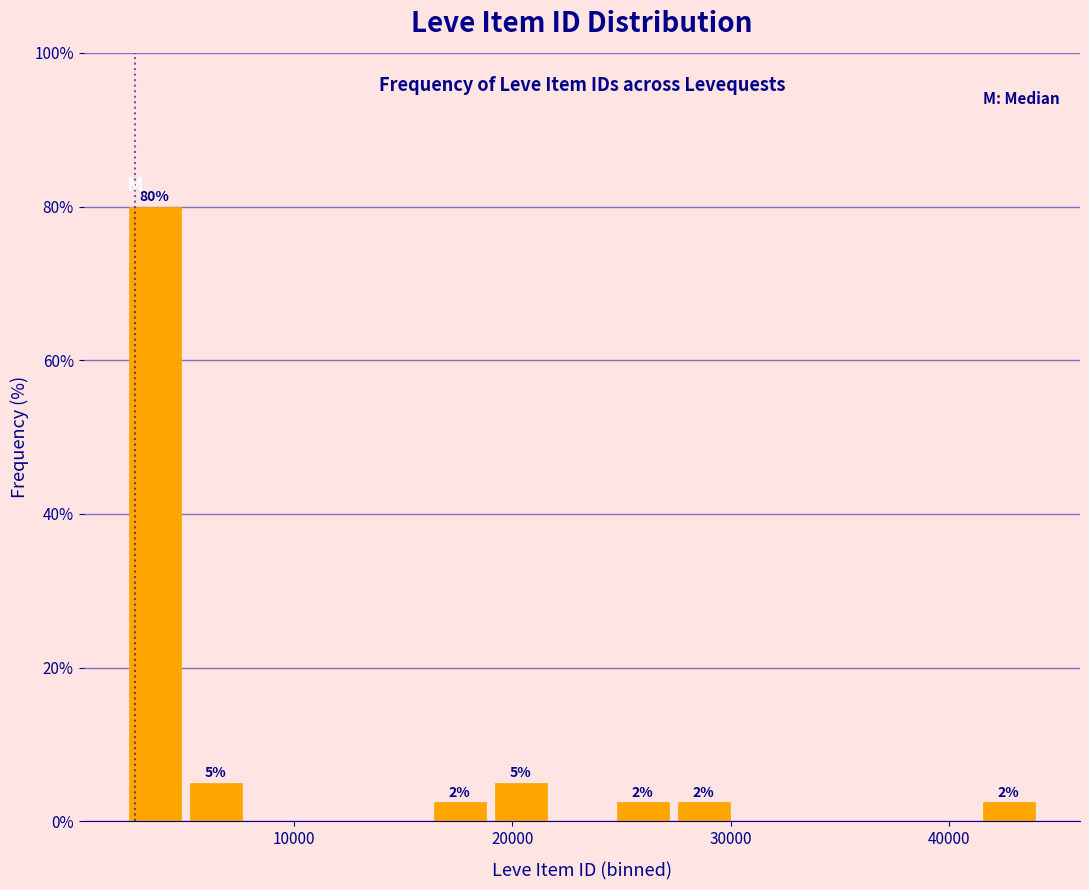

Around what value on the x-axis is the tallest bar? Give the approximate position of its centre, as read against the axis.

4000